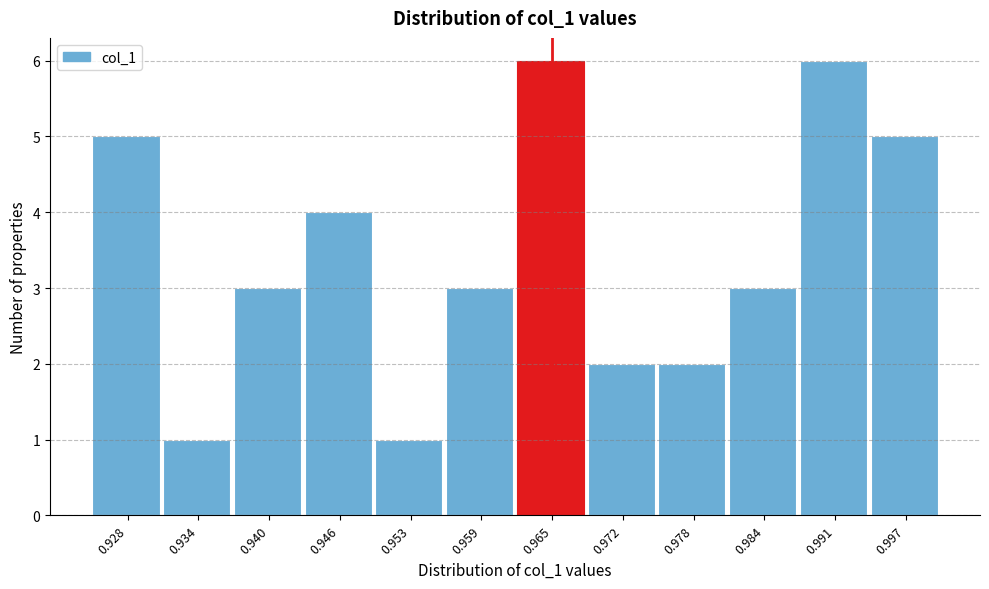

Reading left to right, transcribe this chart: for each bar, give the range it covers on the x-axis and its height. Neither the bar edges nor the heights are printed on the chart, so give them approximately, as read against the axes.

0.924 to 0.931: 5
0.931 to 0.937: 1
0.937 to 0.943: 3
0.943 to 0.950: 4
0.950 to 0.956: 1
0.956 to 0.962: 3
0.962 to 0.968: 6
0.968 to 0.975: 2
0.975 to 0.981: 2
0.981 to 0.987: 3
0.987 to 0.994: 6
0.994 to 1.000: 5